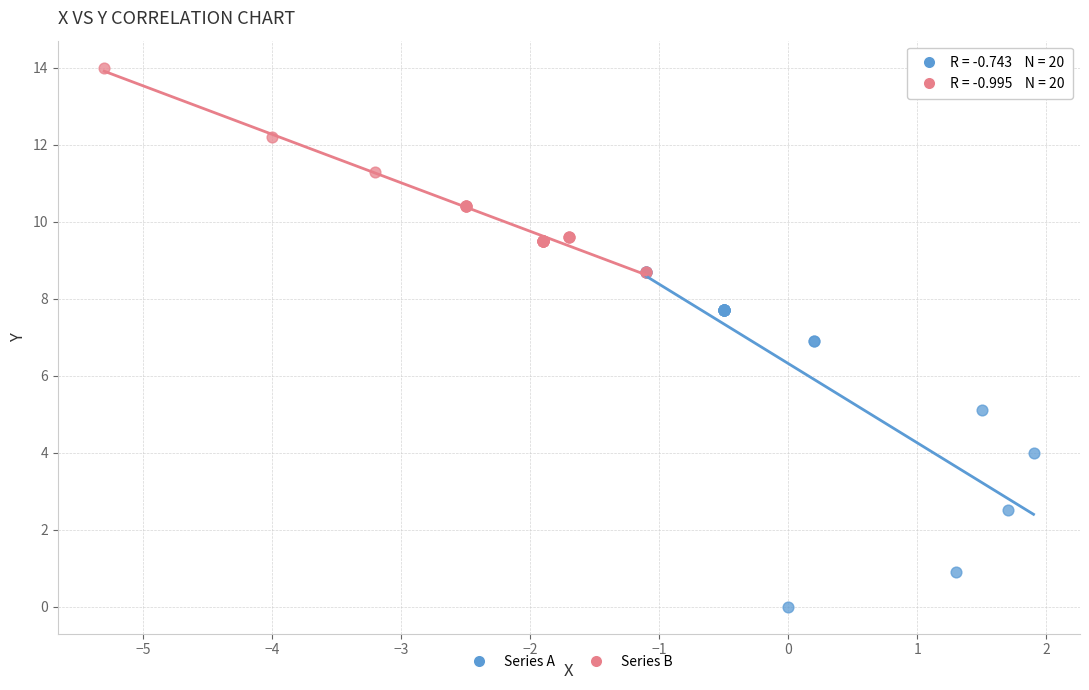

Which series contains the highest Y value?

Series B